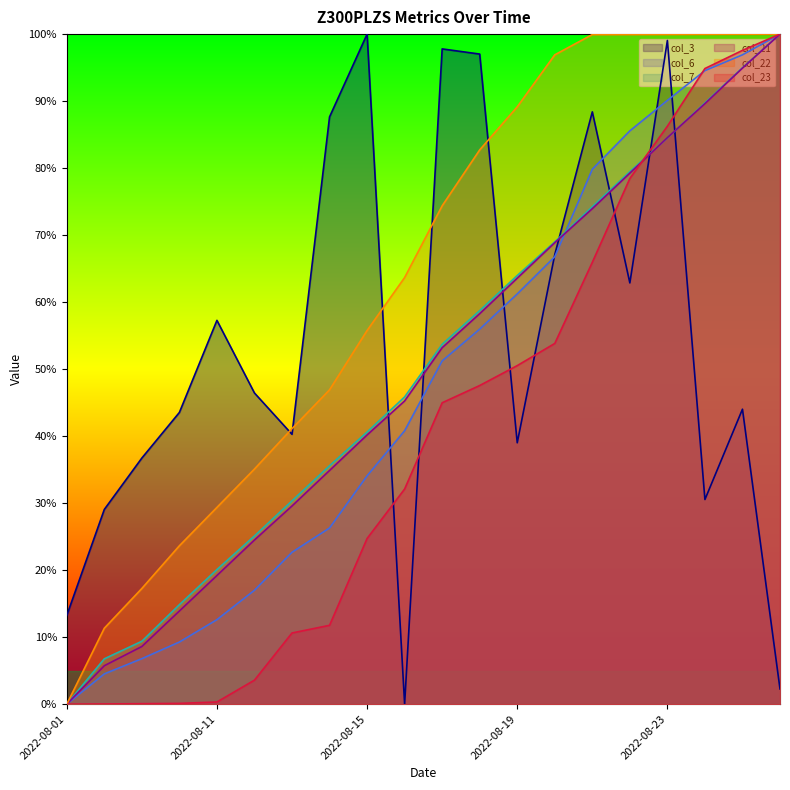

How many values in col_22 are above zero?

19